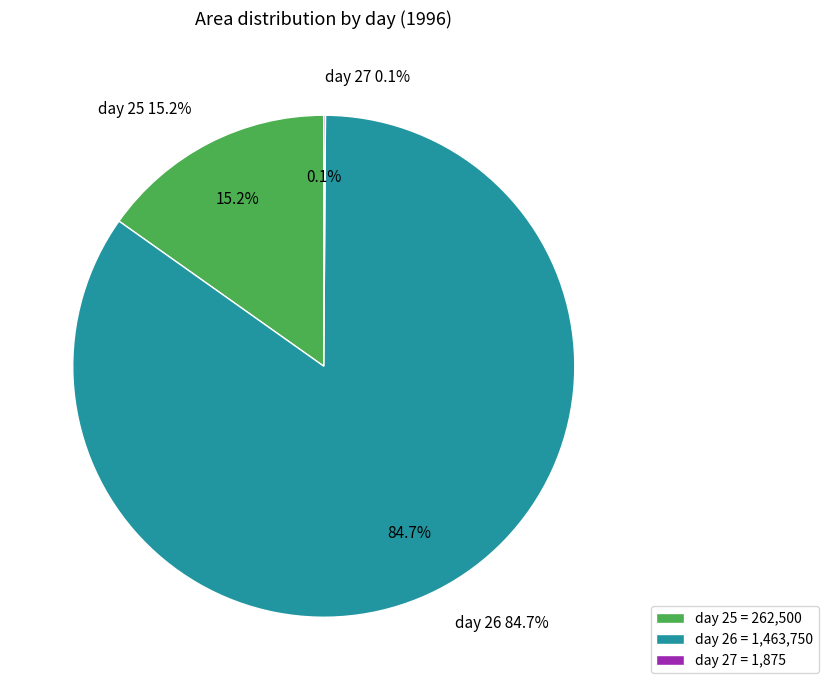

Is there a majority slice in this chart?

No